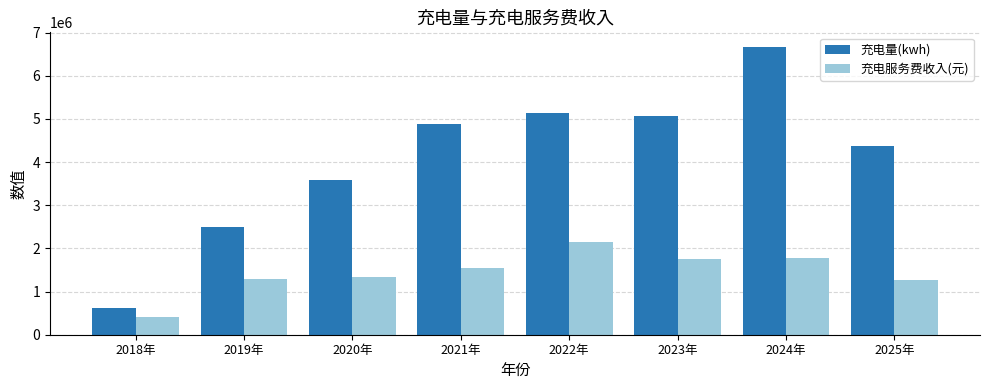

At which category is the sum across all series the highest?

2024年